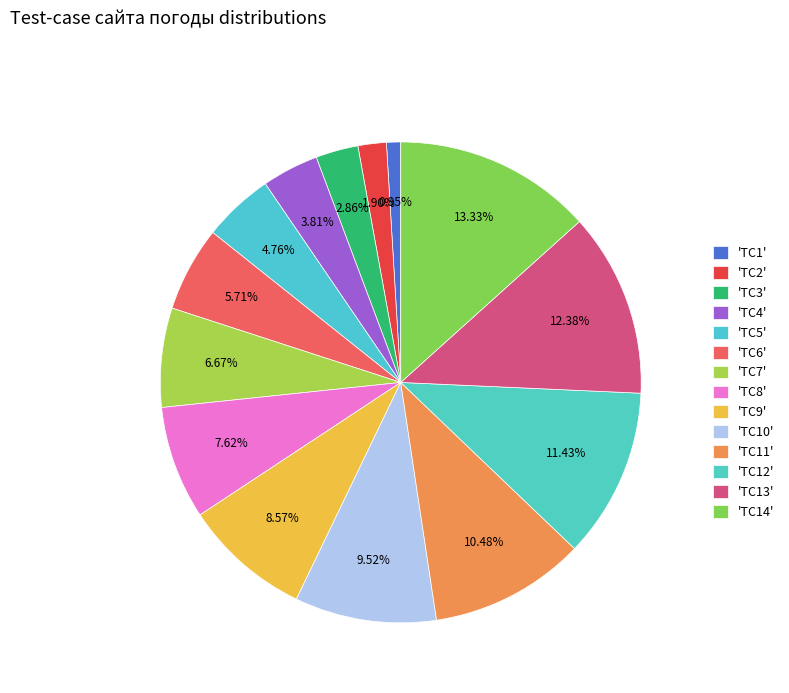

How many slices are in this pie chart?

14